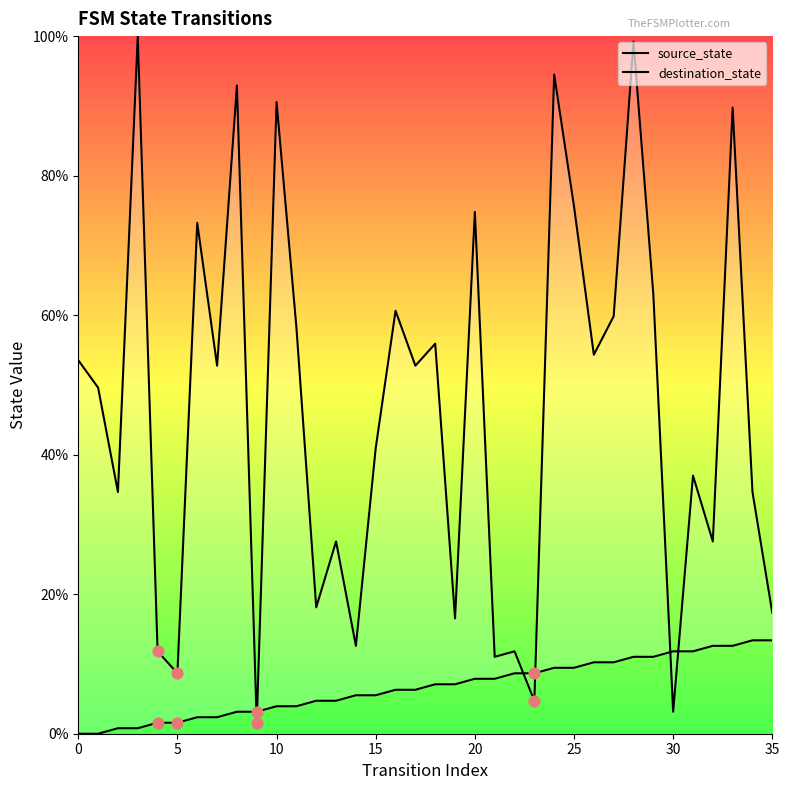

Which series reaches the minimum Y coordinate?

source_state